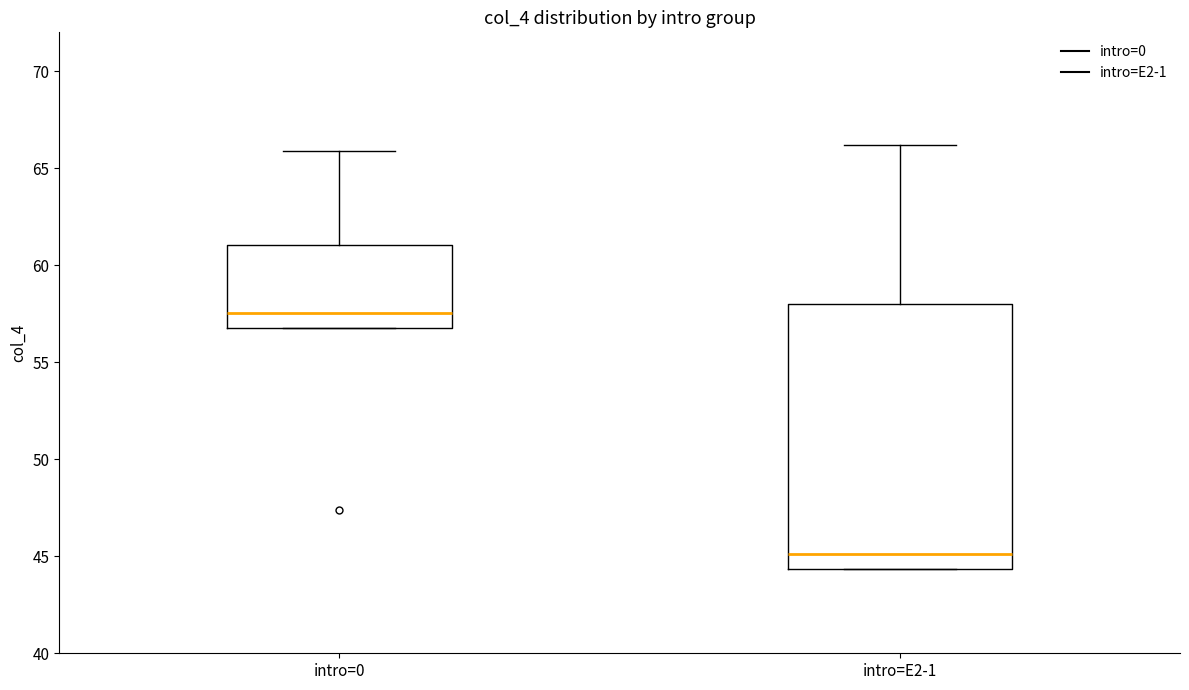

Reading left to right, transcribe this box plot: for each box, give where its median line is, the range the box spans, and where its two whiskers end, as read against the y-axis. The values are not printed on the chart, so give them approximately, as read against the axis.

intro=0: median 57.5, box 56.5 to 61.0, whiskers 56.5 to 66.0
intro=E2-1: median 45.0, box 44.5 to 58.0, whiskers 44.5 to 66.0